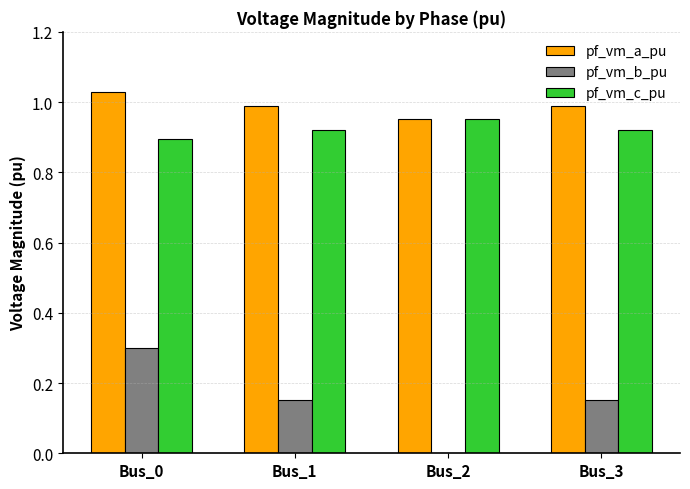

How many data points does each series have?

4